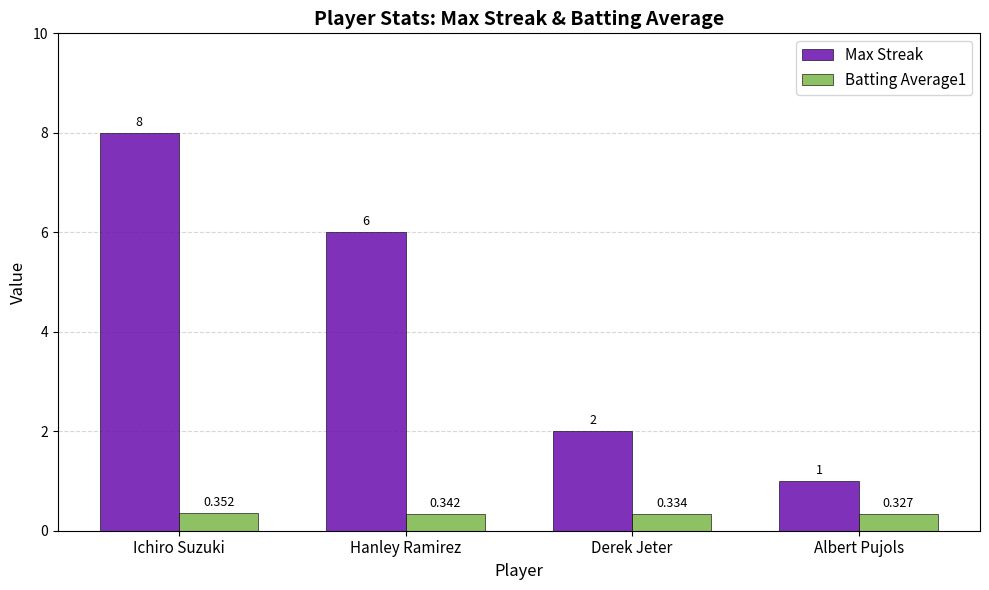

Rank the series by their maximum value, from highest to lowest.

Max Streak, Batting Average1